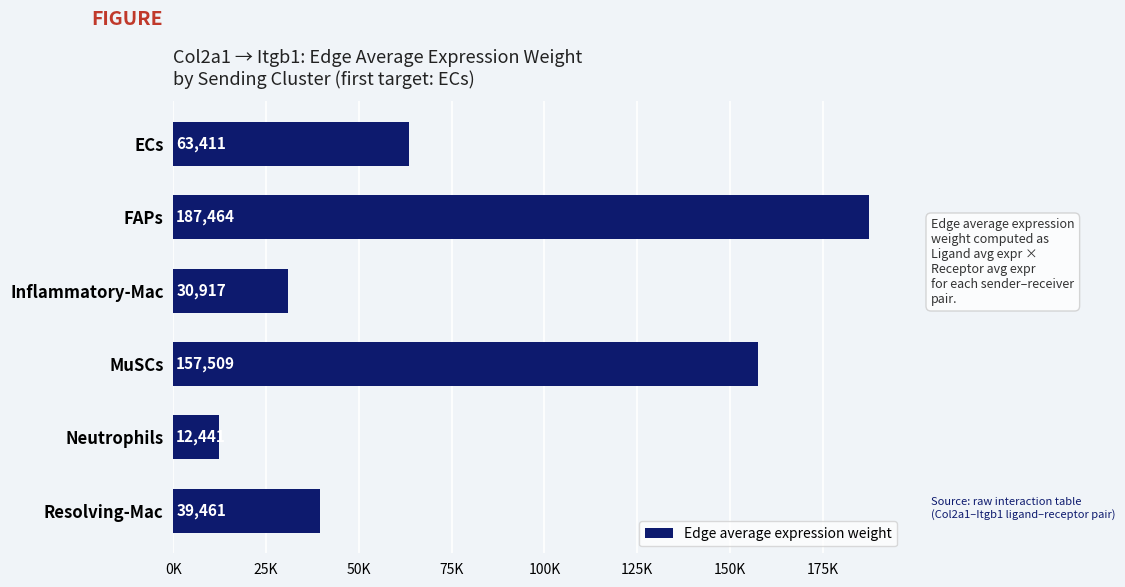

Does the chart contain any negative values?

No